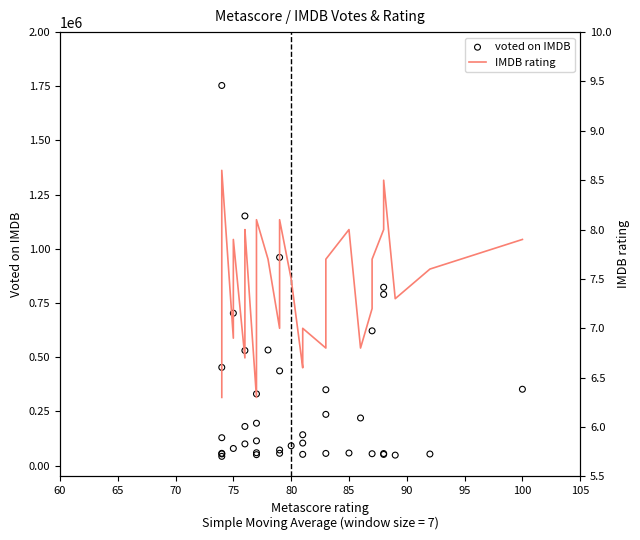

What are all the series names shown in the legend?

voted on IMDB, IMDB rating